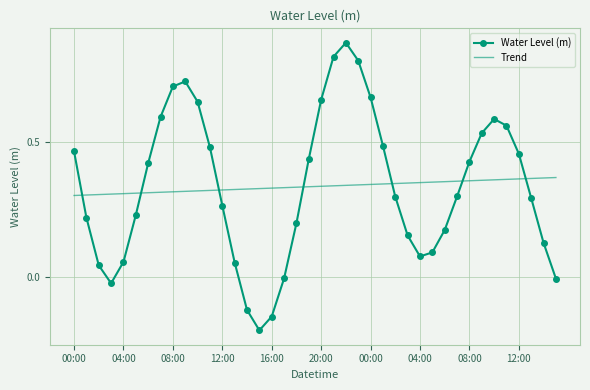

After their last crossing, which series has the higher values: Trend or Water Level (m)?

Trend